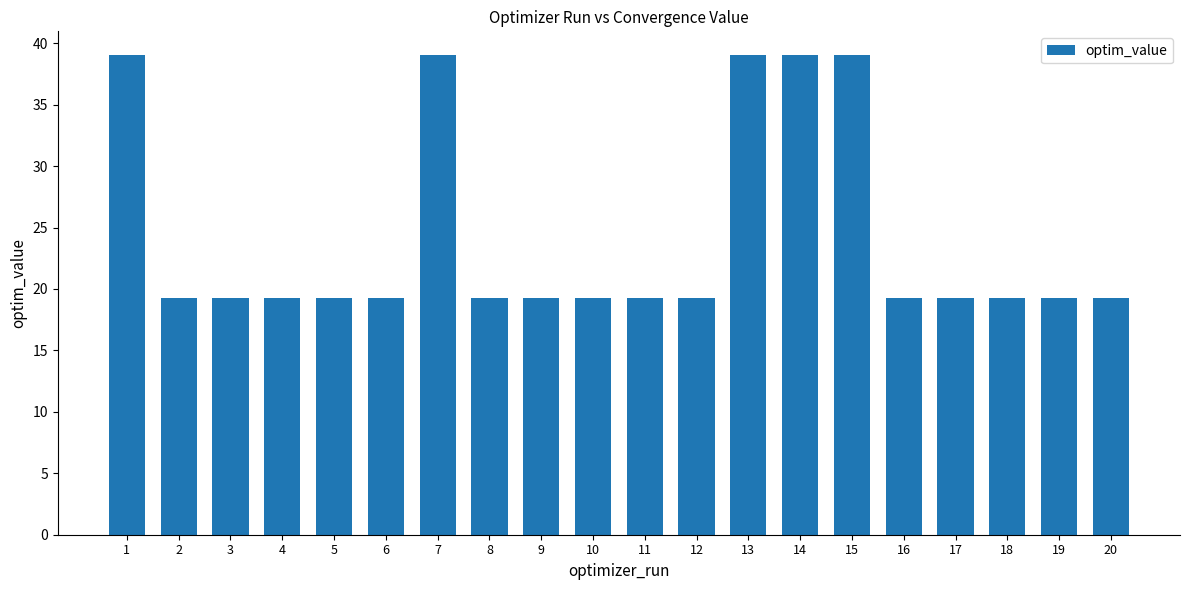

What is the average value?

24.2